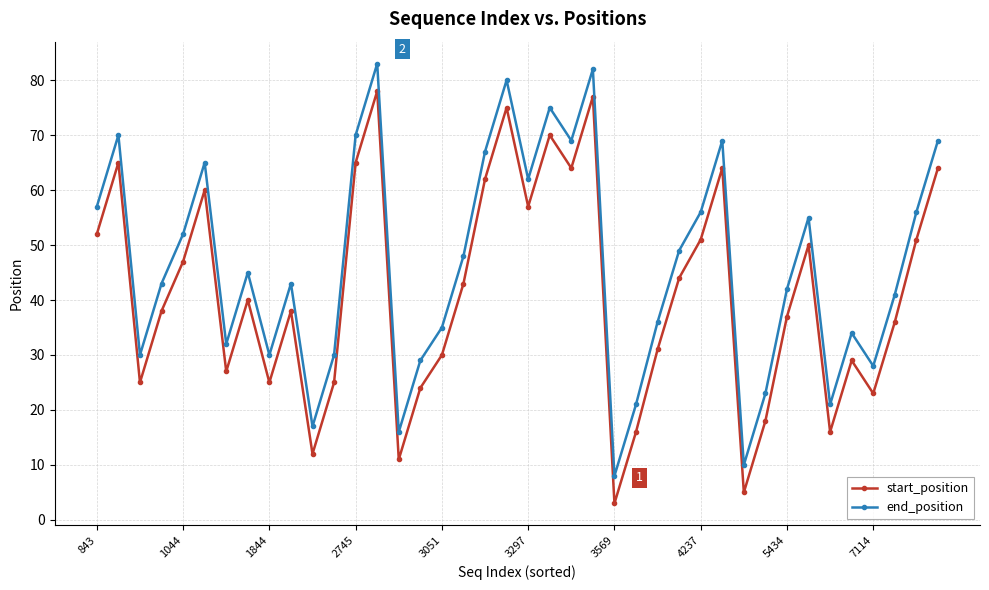

True or false: start_position and end_position cross at least once.

False